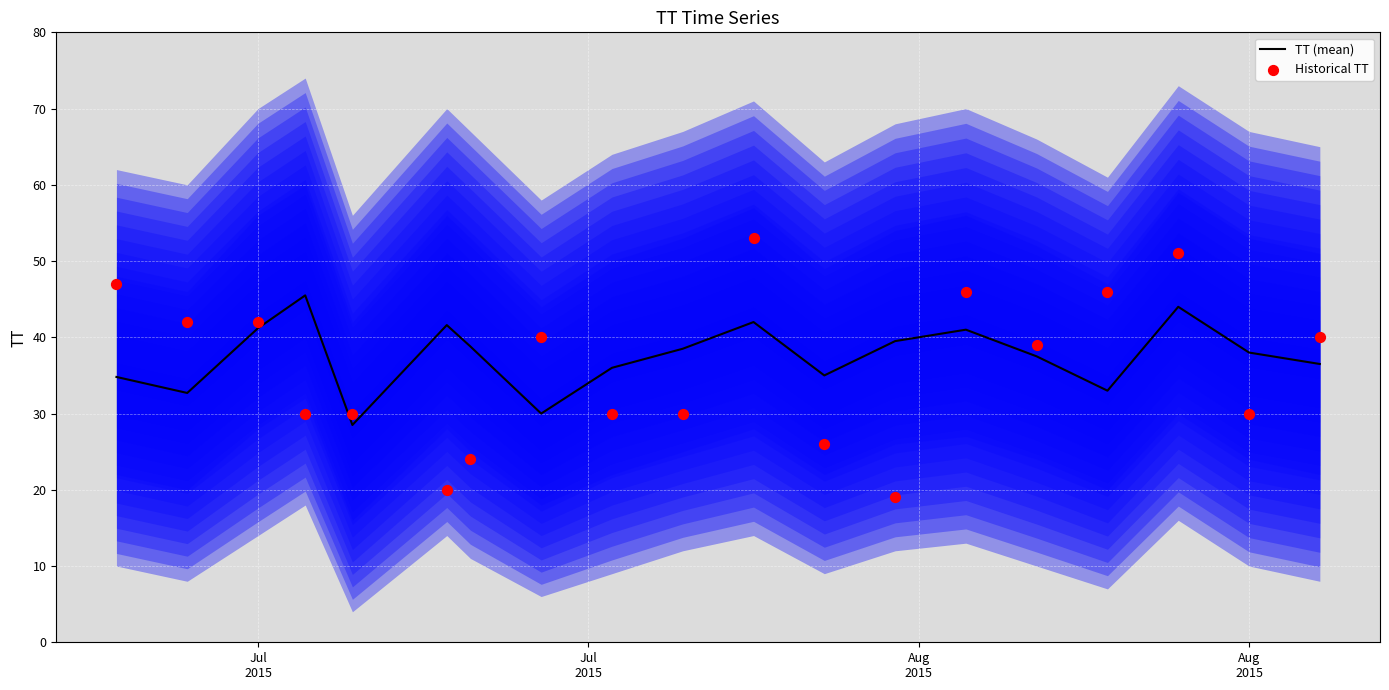

What are all the series names shown in the legend?

TT (mean), Historical TT